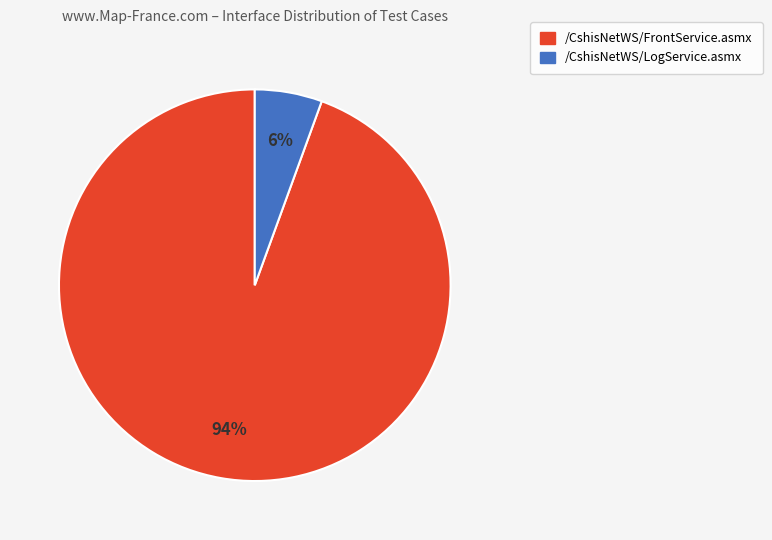

How many slices are in this pie chart?

2